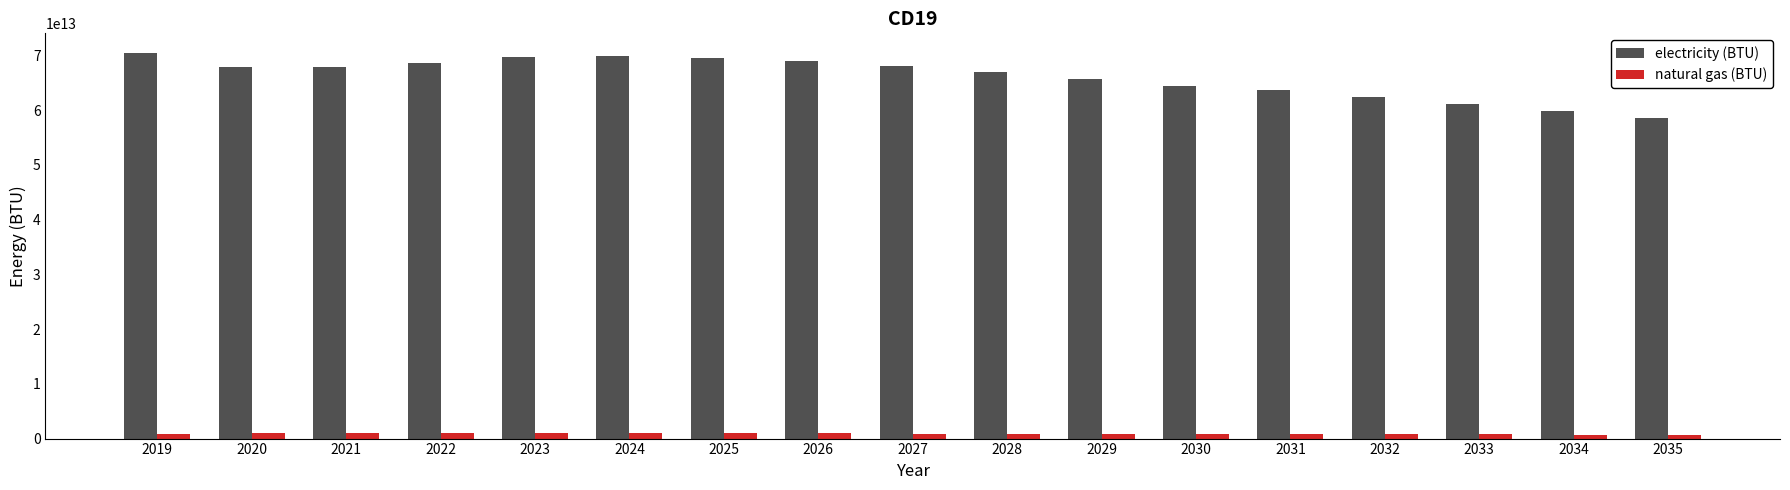

At which label does electricity (BTU) reach its minimum?

2035